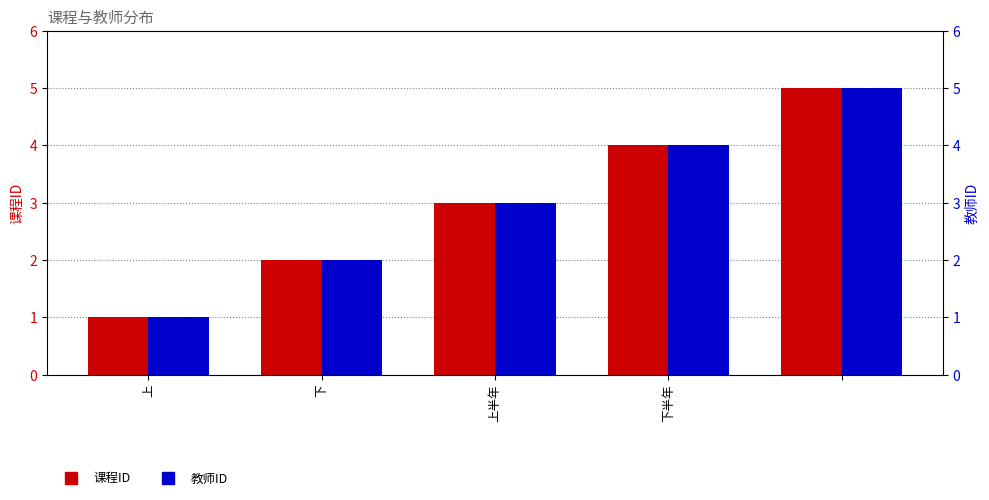

What is the difference between the second highest and minimum values in the 教师ID series?

3